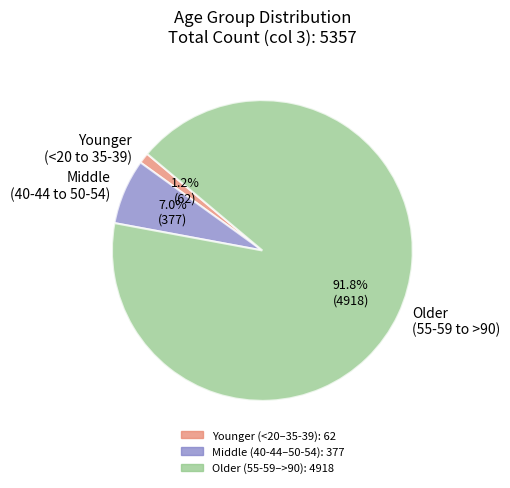

Which slice represents more than half of the pie?

Older (55-59 to >90)